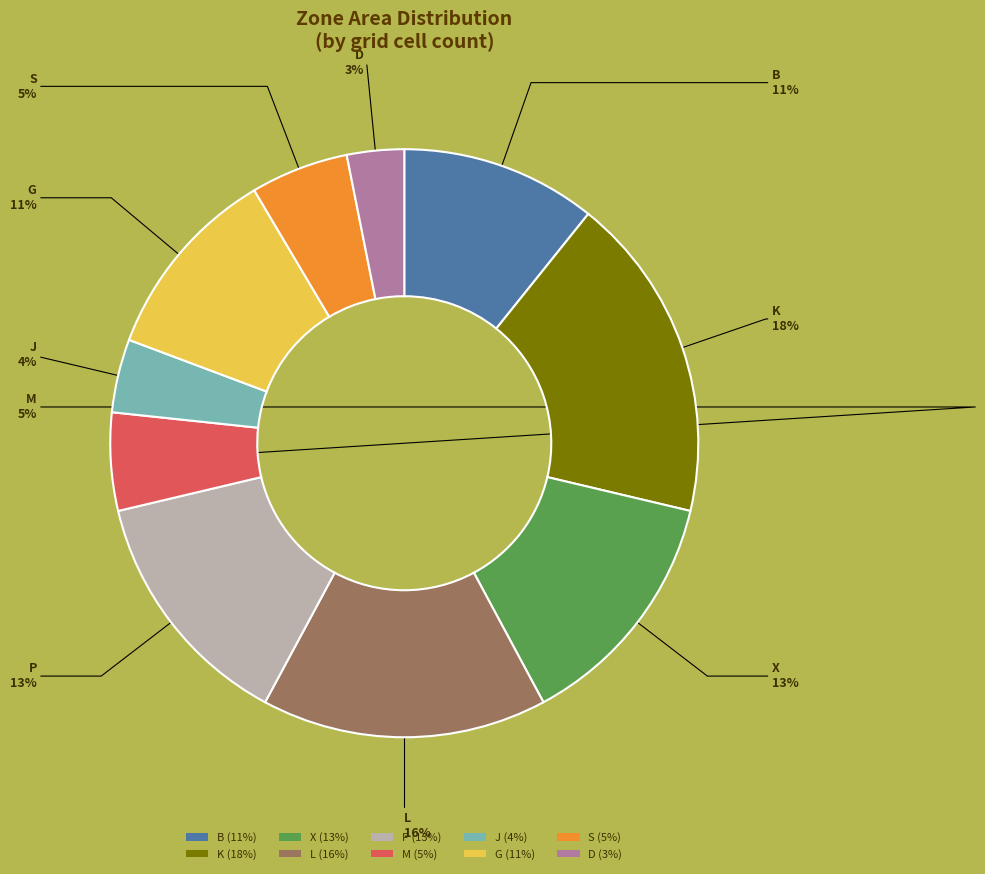

Which slice is the largest?

K (18%)